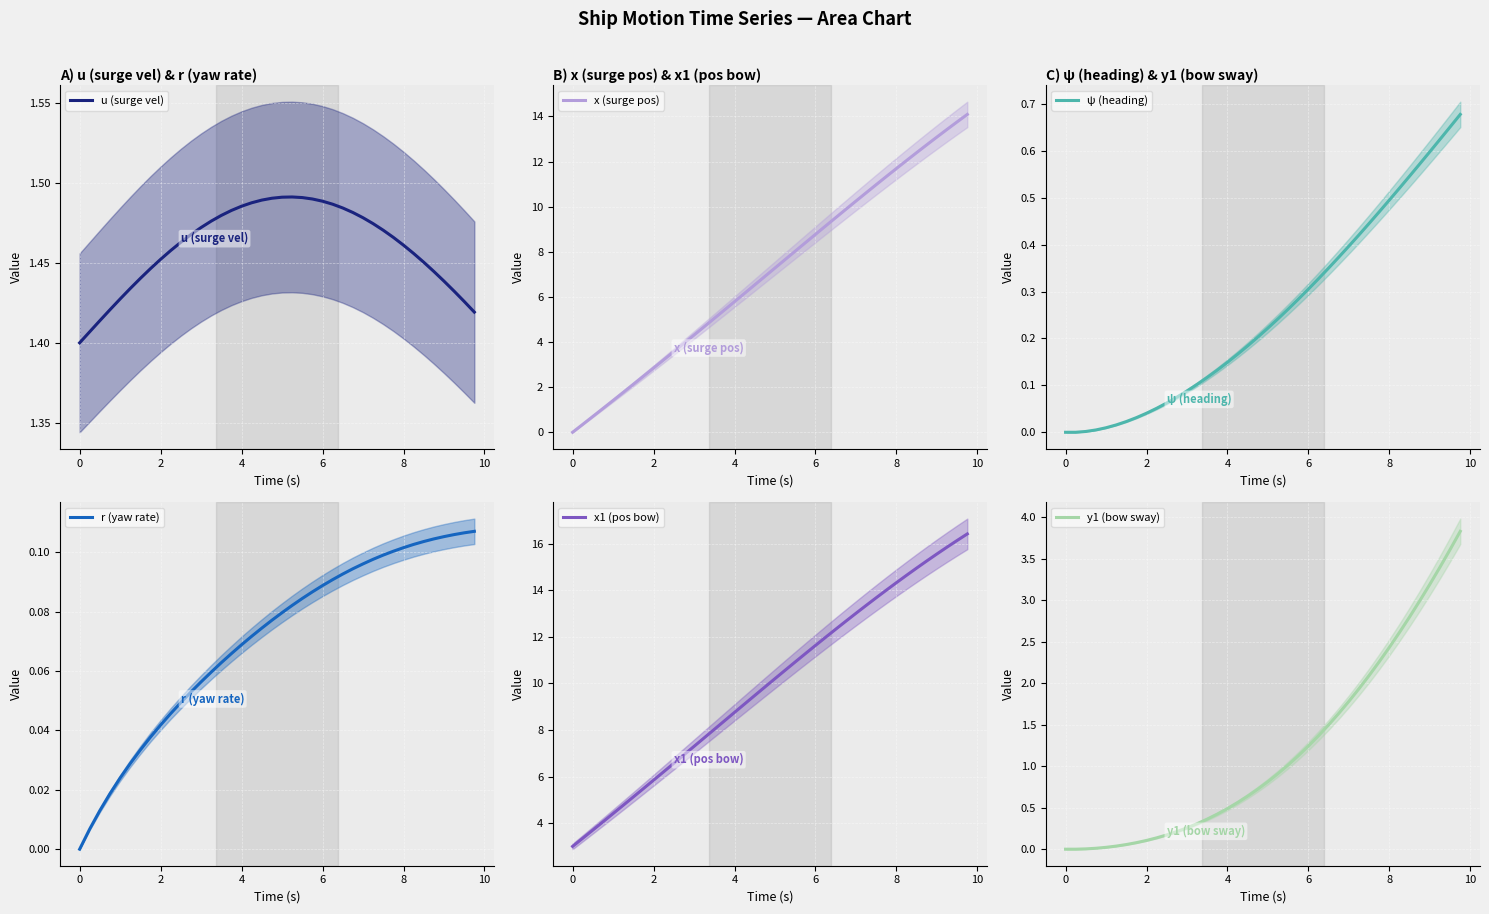

True or false: y1 (bow sway) has more than 1 interior local peaks.

False